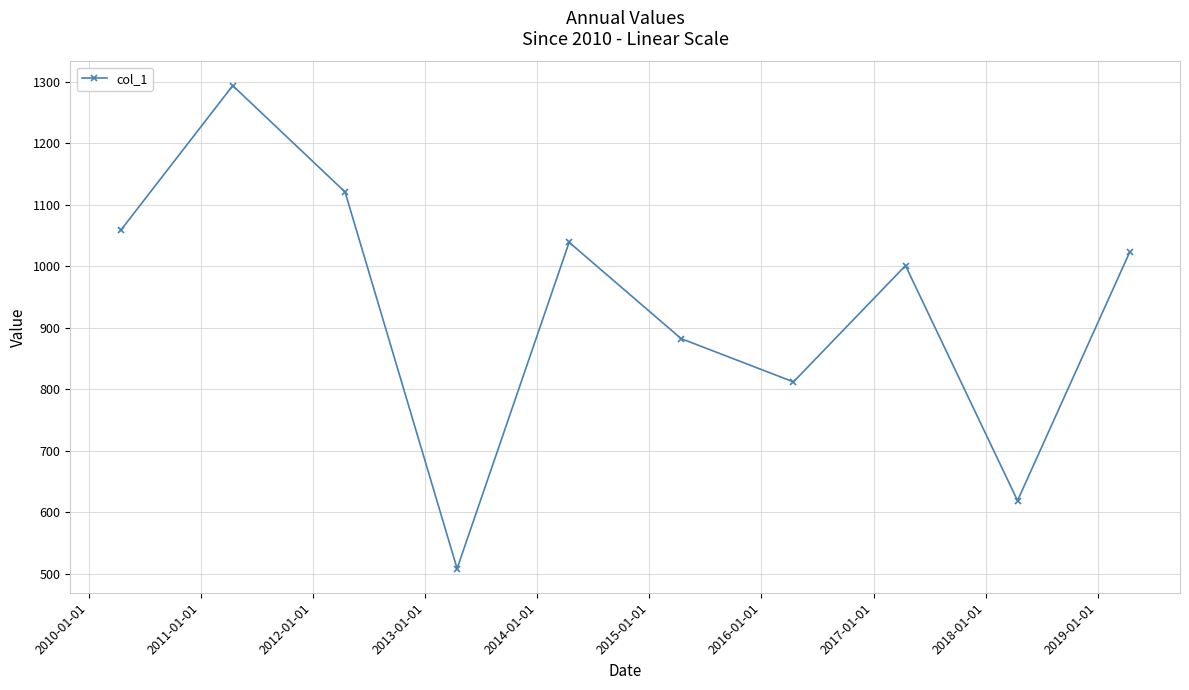

Reading right to left, transcribe all the data shown in this chart.

1022.2	618.8	1000.8	811.8	882.1	1038.7	508.3	1120.5	1293.4	1058.2